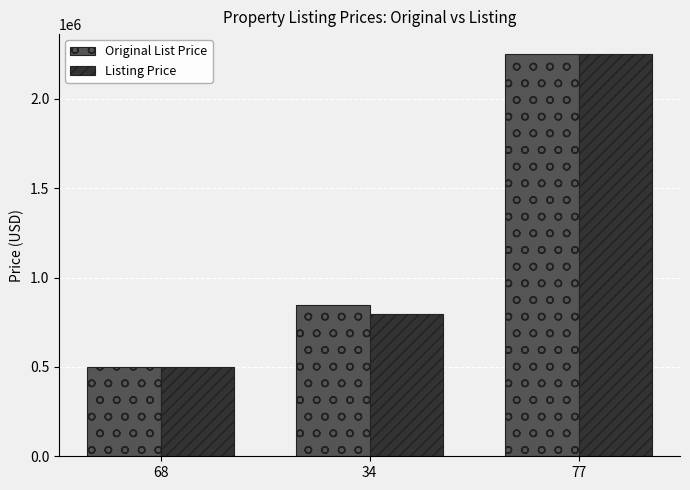

Count the number of categories in the chart.

3